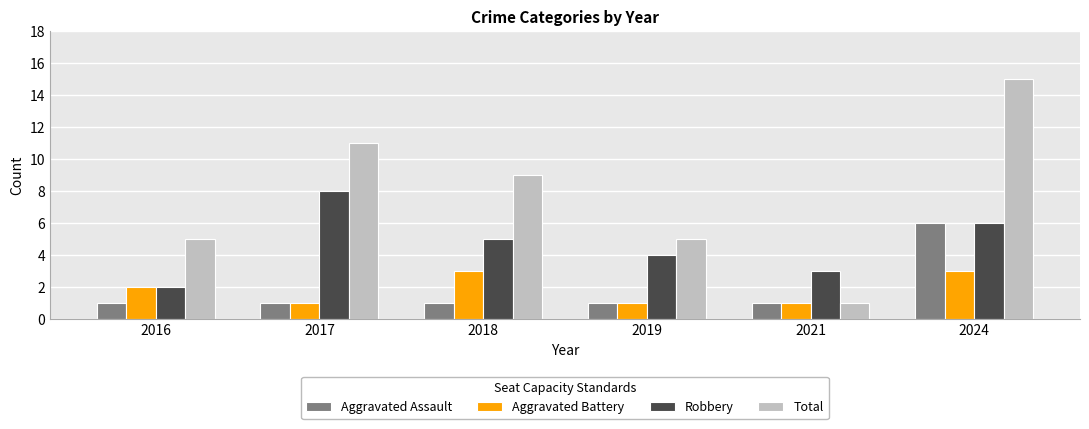

Count the Robbery values in the range 3 to 6.

4